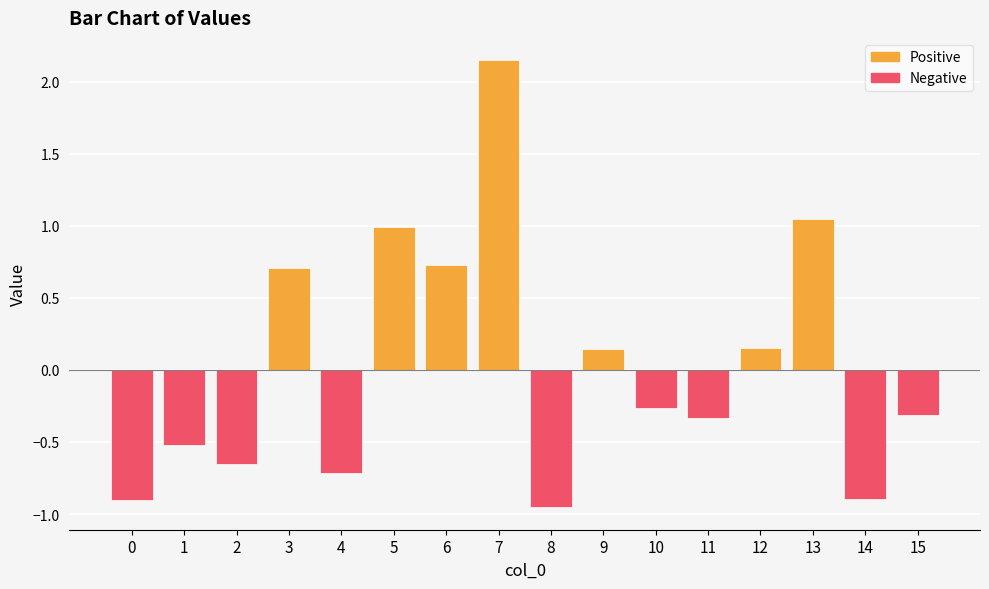

What is the maximum value shown in the chart?

2.1